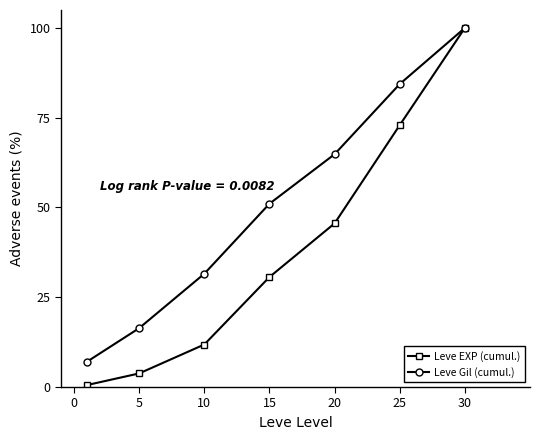

Which series has the largest total across all categories?

Leve Gil (cumul.)